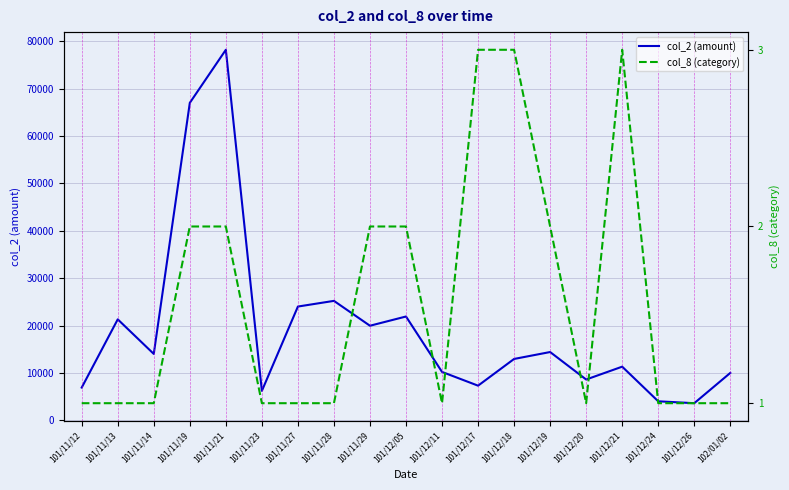

Rank the series by their maximum value, from highest to lowest.

col_2 (amount), col_8 (category)